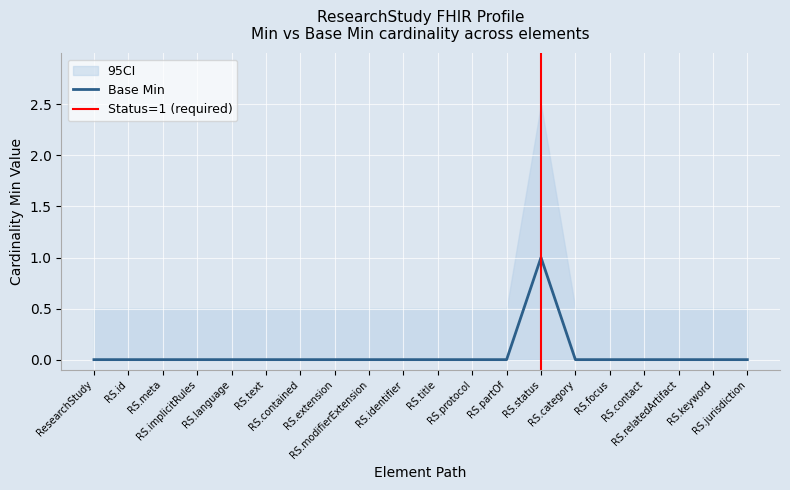

The chart shows a value of 1 at RS.text. True or false?

False